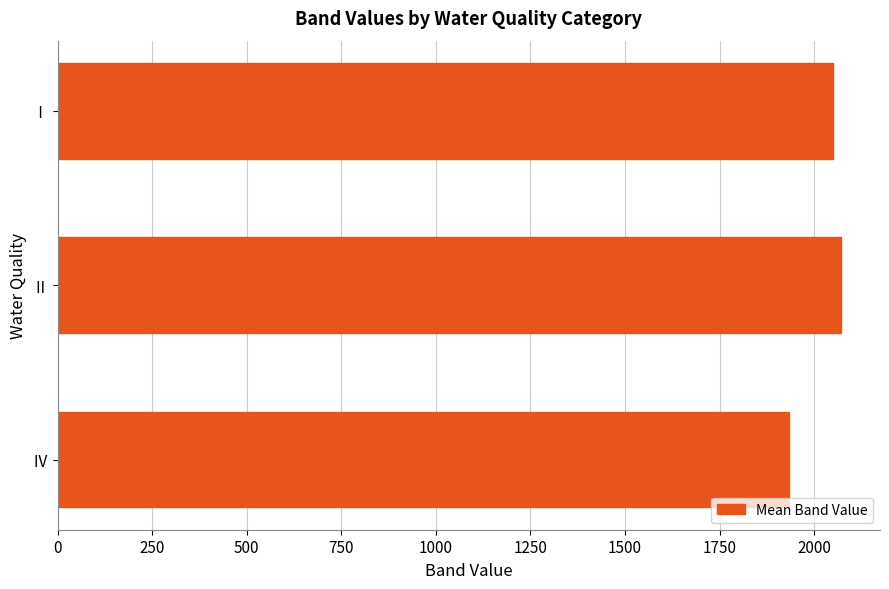

Which label corresponds to the smallest value in the chart?

Ⅳ